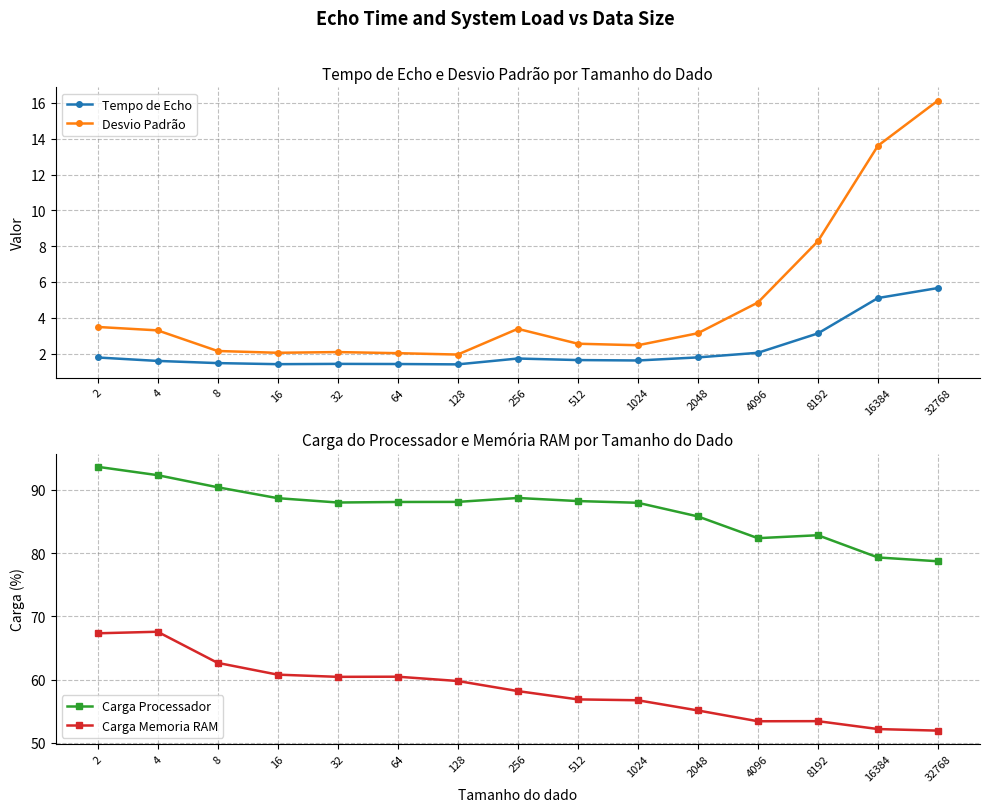

True or false: Tempo de Echo and Carga Processador intersect in this chart.

False